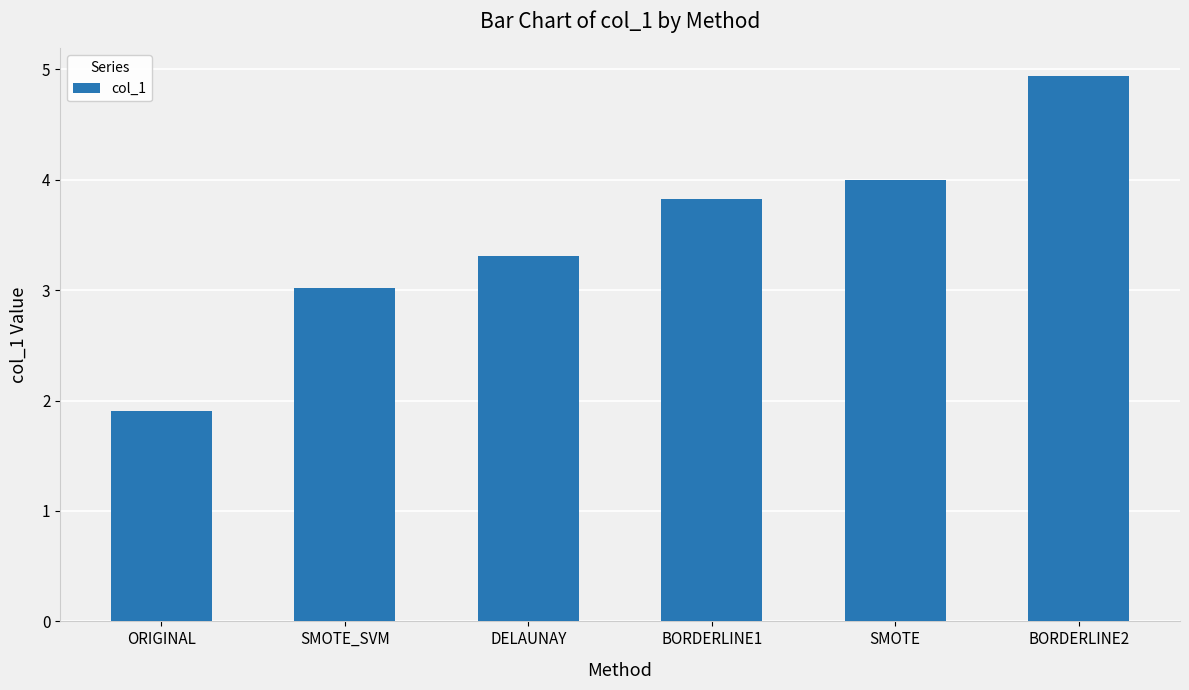

What value does the data have at BORDERLINE2?

4.9